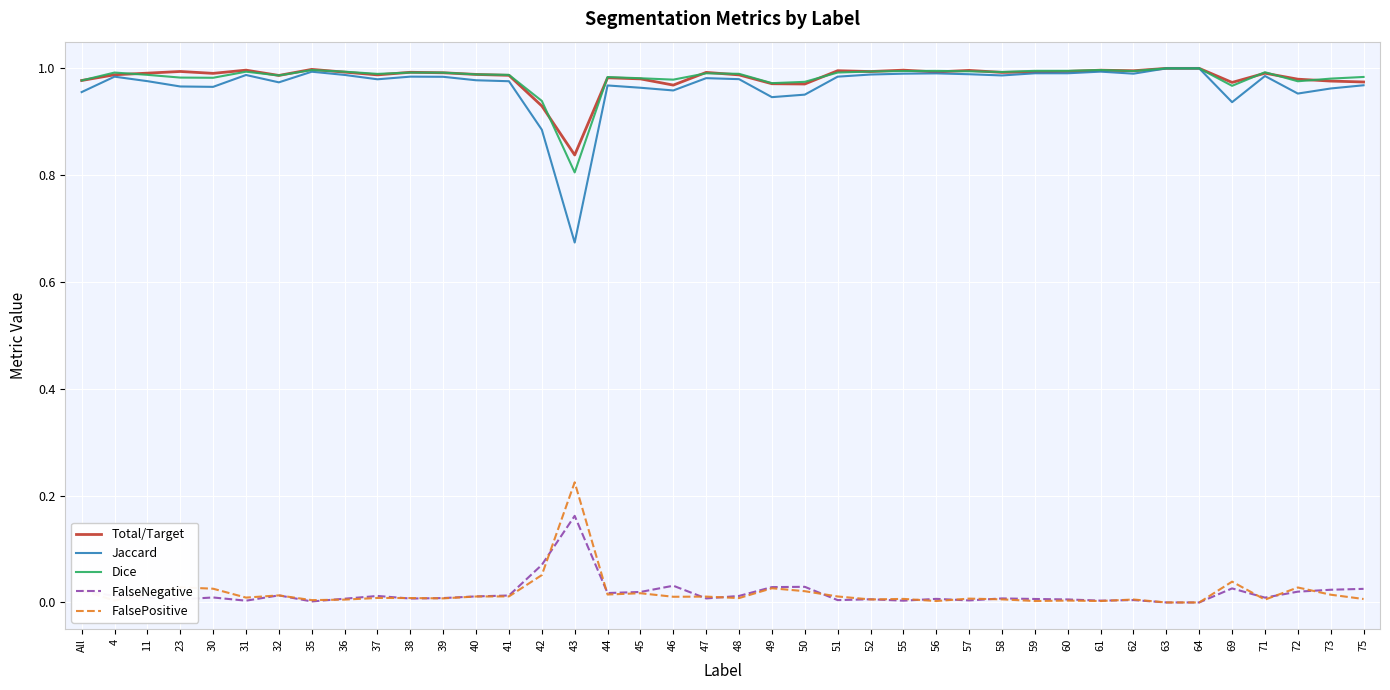

At which label does Dice reach its minimum?

43